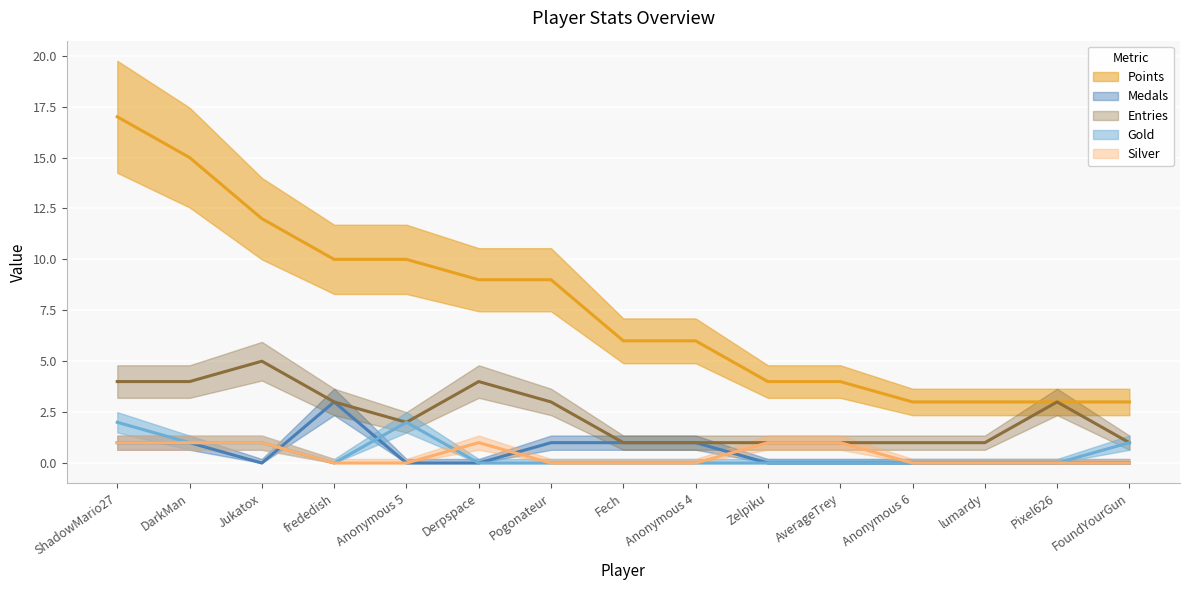

What is the difference between the Gold (line) values at AverageTrey and Anonymous 5?

2